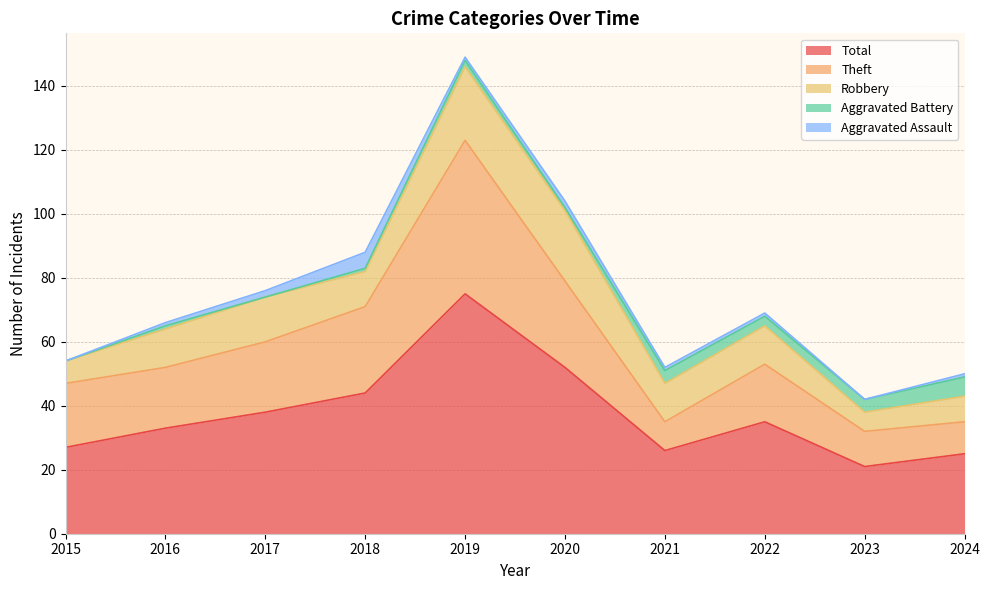

Which category has the lowest value across all series?

2015